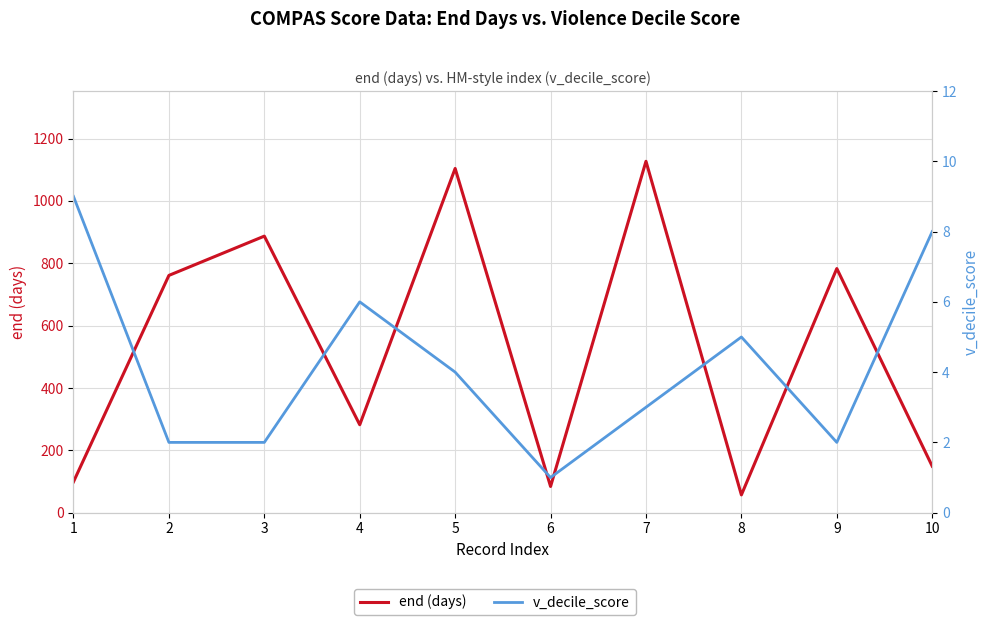

Rank the series at 3 from lowest to highest value.

v_decile_score, end (days)